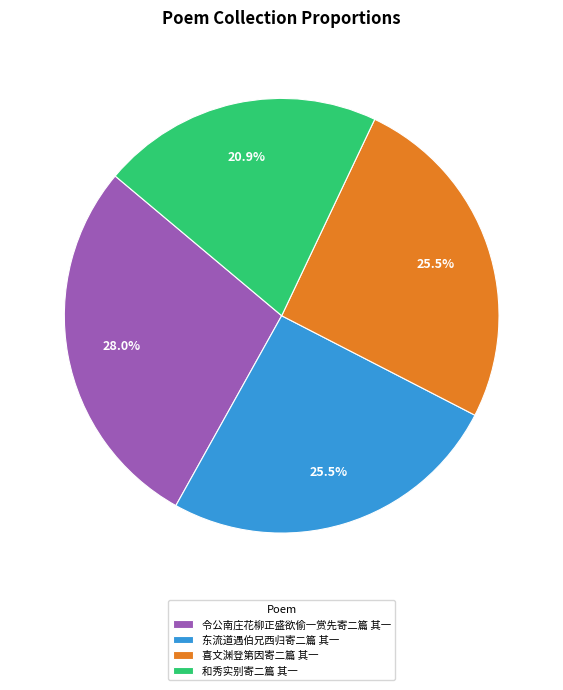

Does any single category account for the majority?

No